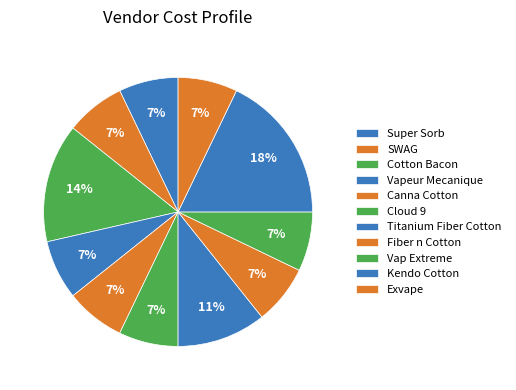

To the nearest percent, what is the average slice percentage?

8%